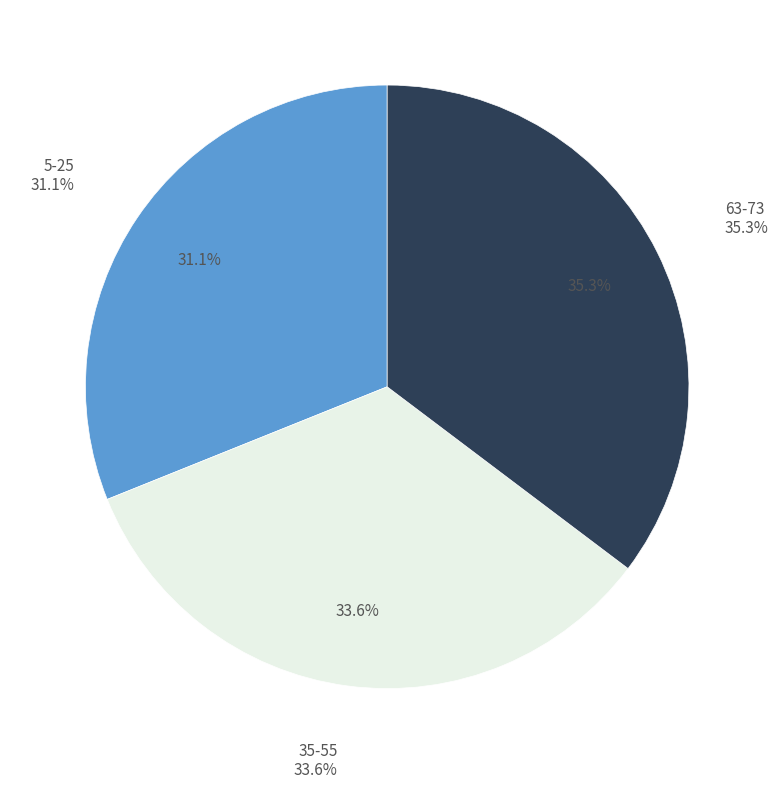

What is the smallest slice in the pie chart?

5-25